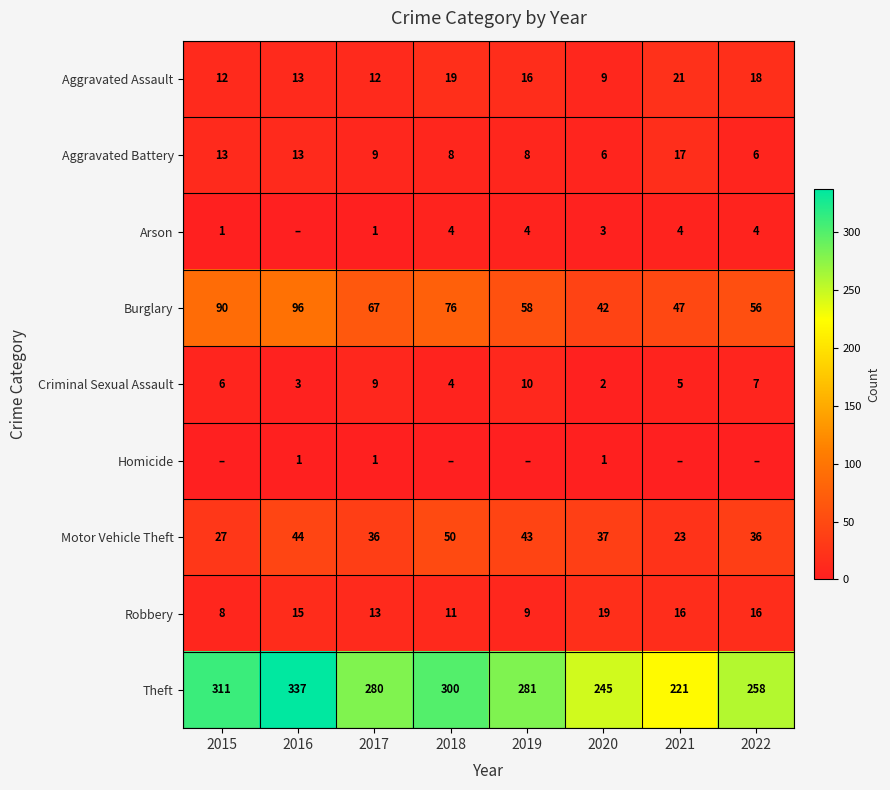

What is the sum of the Robbery values at 2019 and 2016?

24